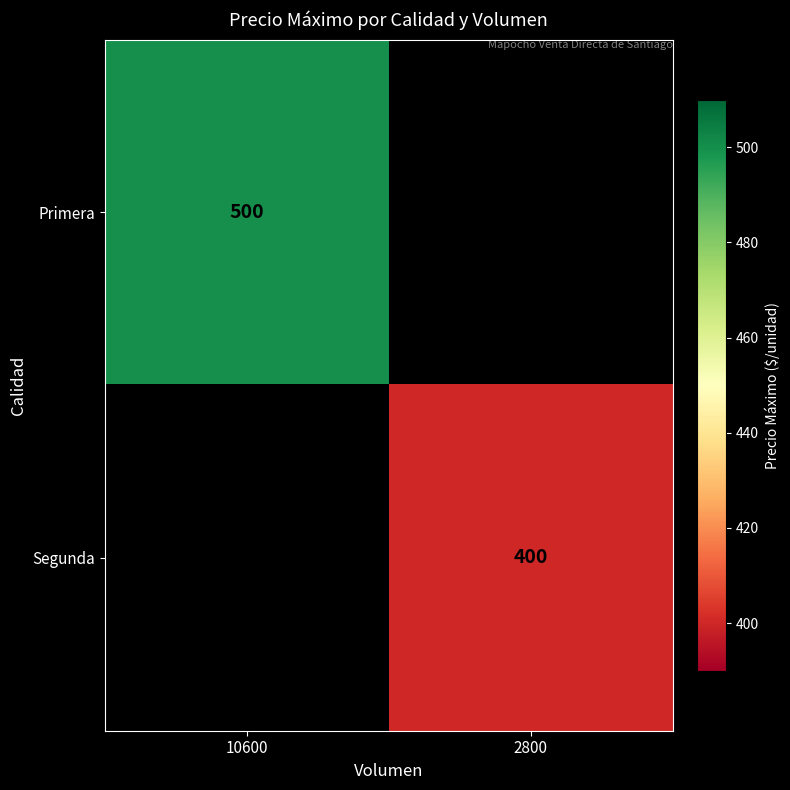

Is it true that Segunda equals 400 at 2800?

True